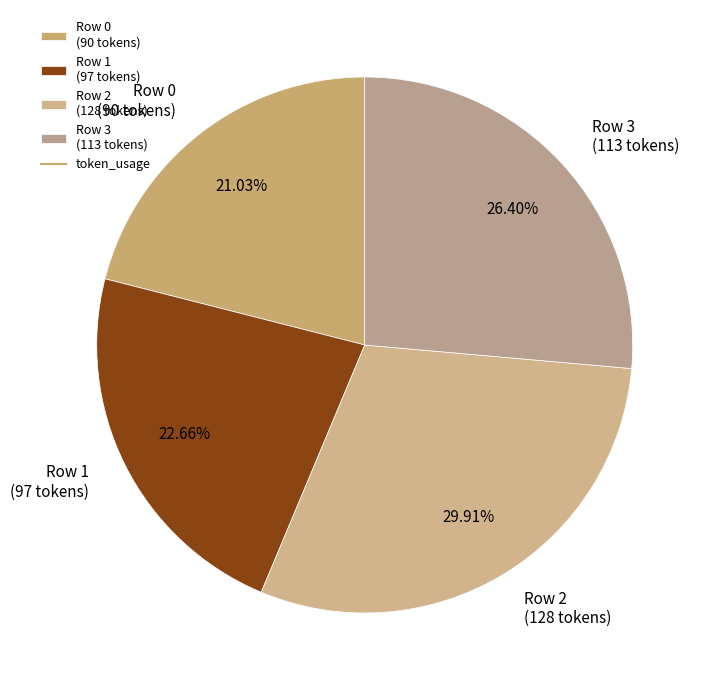

Is the sum of Row 1 and Row 3 greater than half?

No